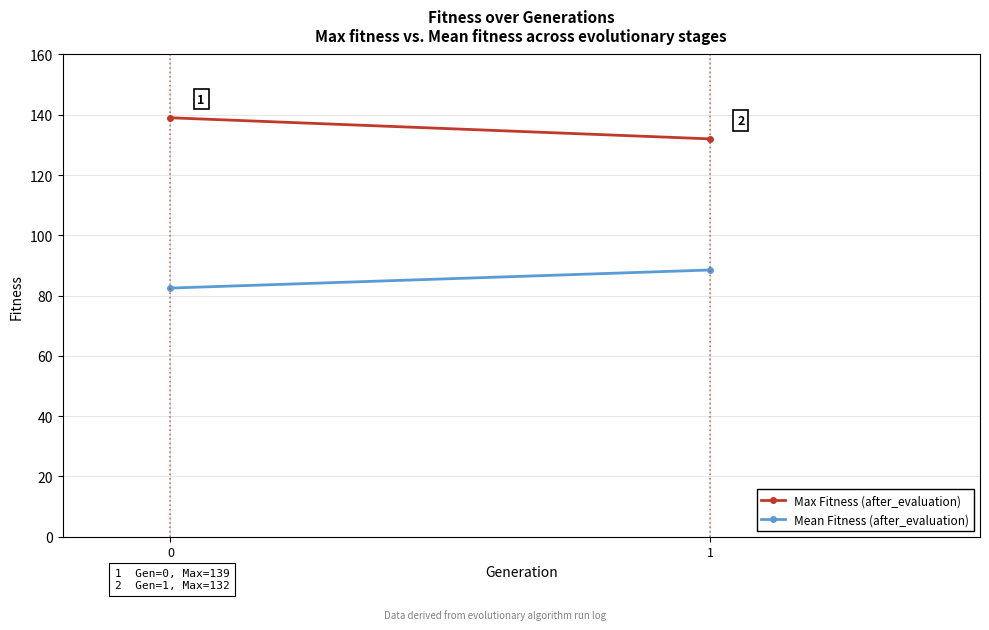

What are all the series names shown in the legend?

Max Fitness (after_evaluation), Mean Fitness (after_evaluation)